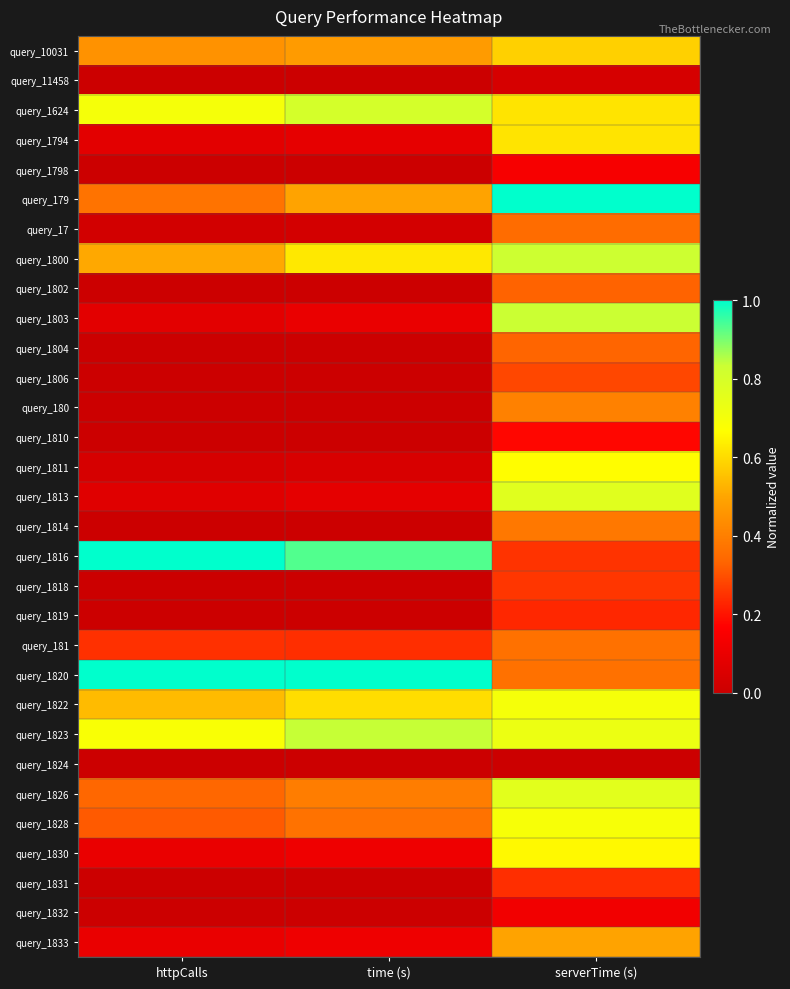

Reading left to right, transcribe all the data shown in this chart.

query_10031: httpCalls=0.4	time (s)=0.5	serverTime (s)=0.6
query_11458: httpCalls=0.0	time (s)=0.0	serverTime (s)=0.0
query_1624: httpCalls=0.7	time (s)=0.8	serverTime (s)=0.6
query_1794: httpCalls=0.1	time (s)=0.1	serverTime (s)=0.6
query_1798: httpCalls=0.0	time (s)=0.0	serverTime (s)=0.1
query_179: httpCalls=0.4	time (s)=0.5	serverTime (s)=1.0
query_17: httpCalls=0.0	time (s)=0.0	serverTime (s)=0.4
query_1800: httpCalls=0.5	time (s)=0.6	serverTime (s)=0.8
query_1802: httpCalls=0.0	time (s)=0.0	serverTime (s)=0.3
query_1803: httpCalls=0.1	time (s)=0.1	serverTime (s)=0.8
query_1804: httpCalls=0.0	time (s)=0.0	serverTime (s)=0.3
query_1806: httpCalls=0.0	time (s)=0.0	serverTime (s)=0.3
query_180: httpCalls=0.0	time (s)=0.0	serverTime (s)=0.4
query_1810: httpCalls=0.0	time (s)=0.0	serverTime (s)=0.2
query_1811: httpCalls=0.0	time (s)=0.0	serverTime (s)=0.7
query_1813: httpCalls=0.1	time (s)=0.1	serverTime (s)=0.8
query_1814: httpCalls=0.0	time (s)=0.0	serverTime (s)=0.4
query_1816: httpCalls=1.0	time (s)=0.9	serverTime (s)=0.3
query_1818: httpCalls=0.0	time (s)=0.0	serverTime (s)=0.3
query_1819: httpCalls=0.0	time (s)=0.0	serverTime (s)=0.2
query_181: httpCalls=0.2	time (s)=0.2	serverTime (s)=0.4
query_1820: httpCalls=1.0	time (s)=1.0	serverTime (s)=0.4
query_1822: httpCalls=0.5	time (s)=0.6	serverTime (s)=0.7
query_1823: httpCalls=0.7	time (s)=0.8	serverTime (s)=0.7
query_1824: httpCalls=0.0	time (s)=0.0	serverTime (s)=0.0
query_1826: httpCalls=0.3	time (s)=0.4	serverTime (s)=0.8
query_1828: httpCalls=0.3	time (s)=0.4	serverTime (s)=0.7
query_1830: httpCalls=0.1	time (s)=0.1	serverTime (s)=0.7
query_1831: httpCalls=0.0	time (s)=0.0	serverTime (s)=0.2
query_1832: httpCalls=0.0	time (s)=0.0	serverTime (s)=0.1
query_1833: httpCalls=0.1	time (s)=0.1	serverTime (s)=0.5